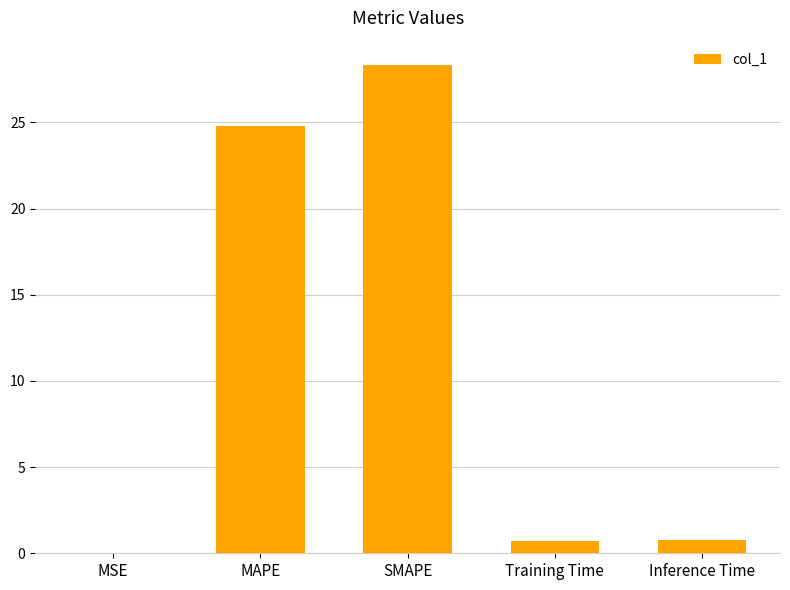

Which label corresponds to the largest value in the chart?

SMAPE